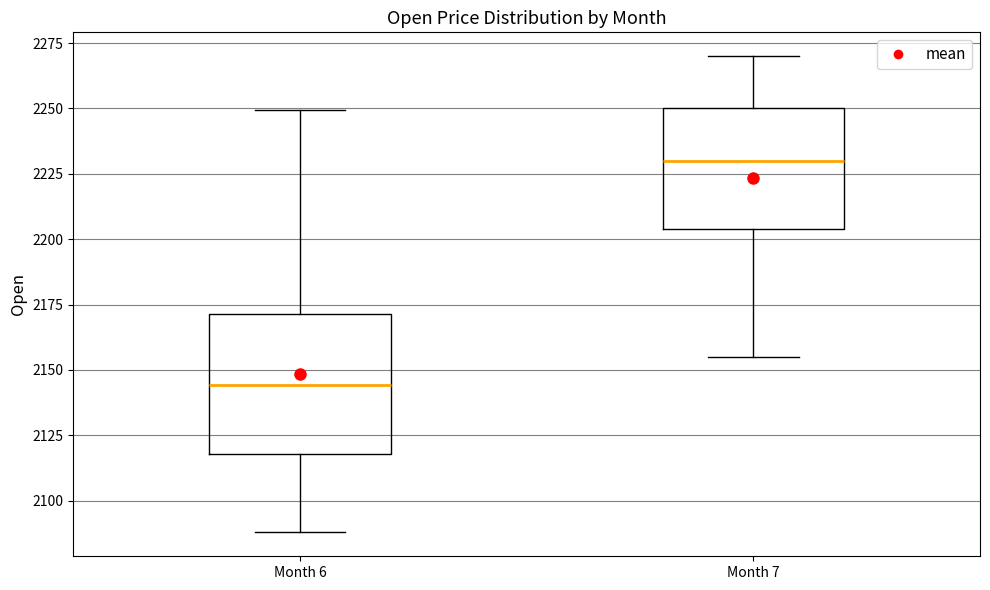

Which box has the lowest median line?

Month 6